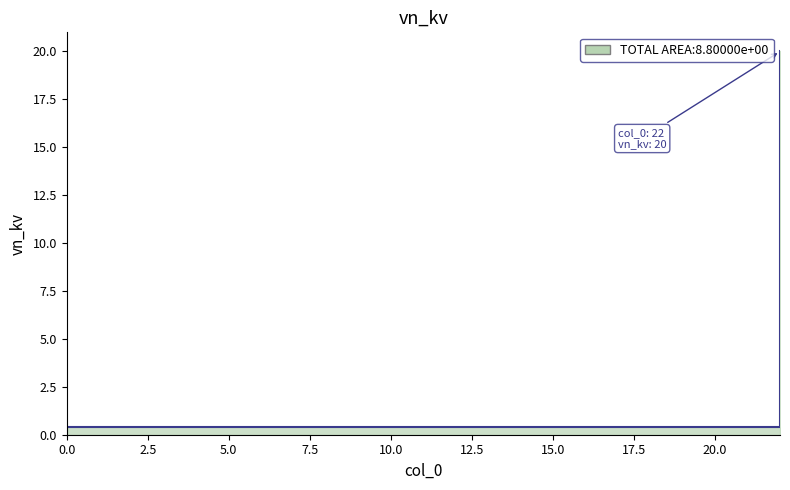

Which has a higher value, 7 or 18?

7